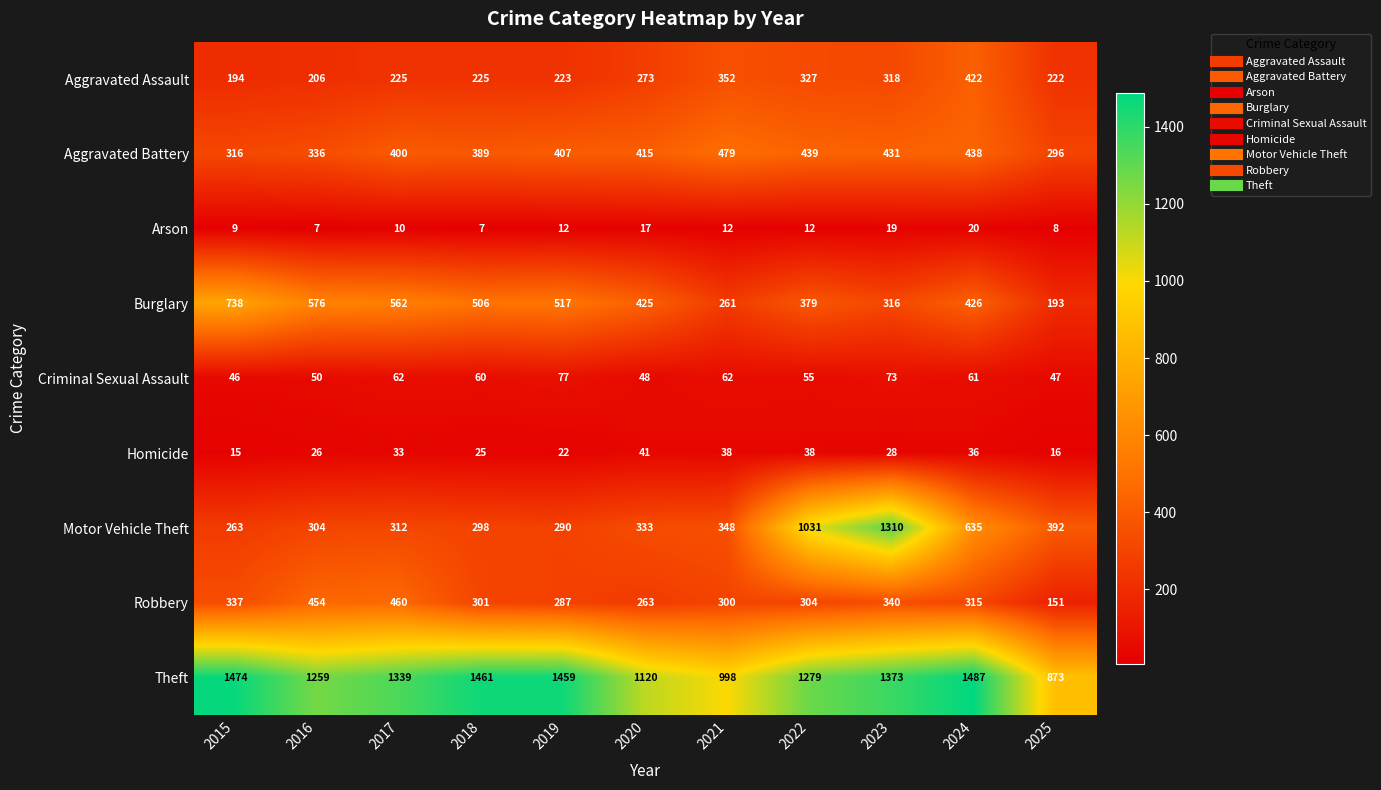

The Aggravated Battery series shows 336 at 2016. True or false?

True